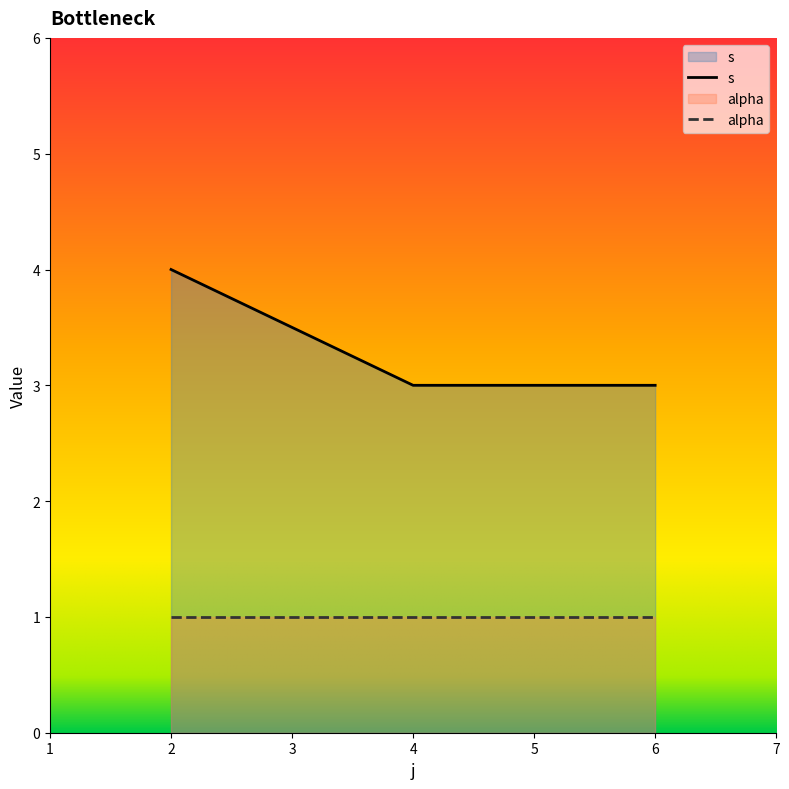

What is the average value of the alpha series?

1